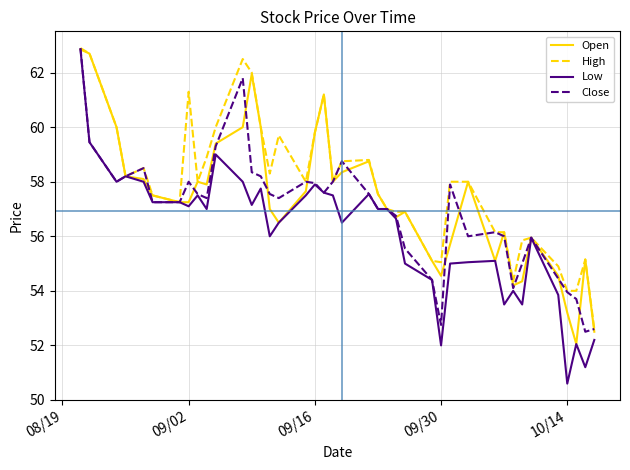

What is the lowest value of the Low series?

50.6